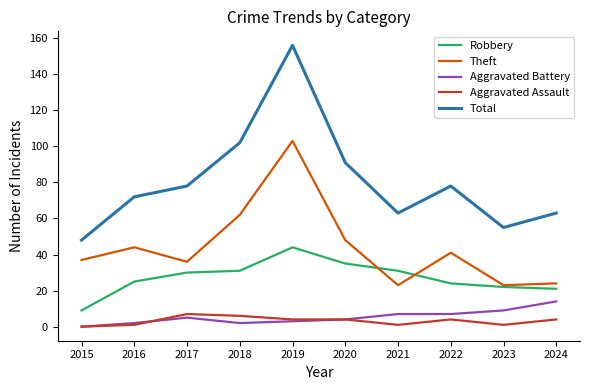

Which series has the largest range (max minus min)?

Total